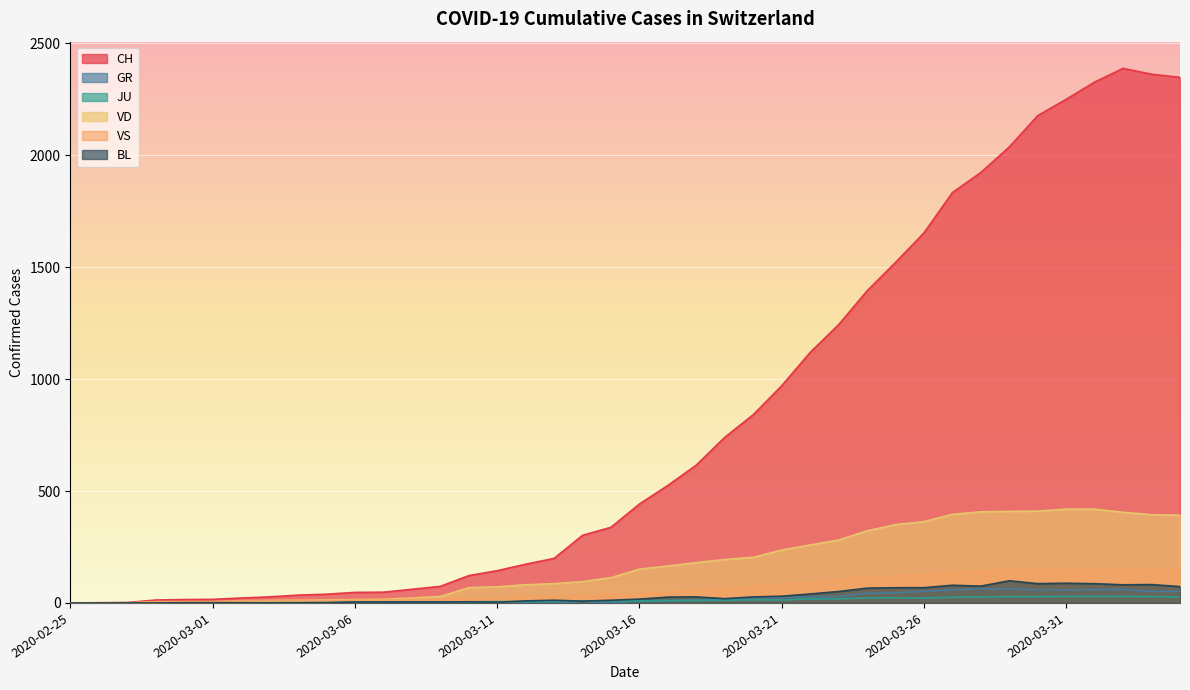

Does the chart display data point markers on the line(s)?

No